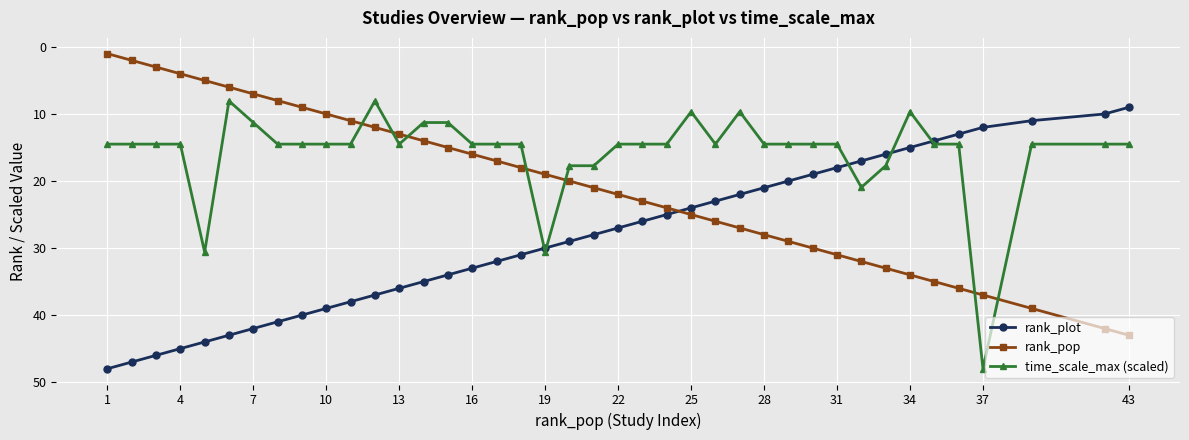

What is the value of the time_scale_max (scaled) point at the 21st from the left?

17.7